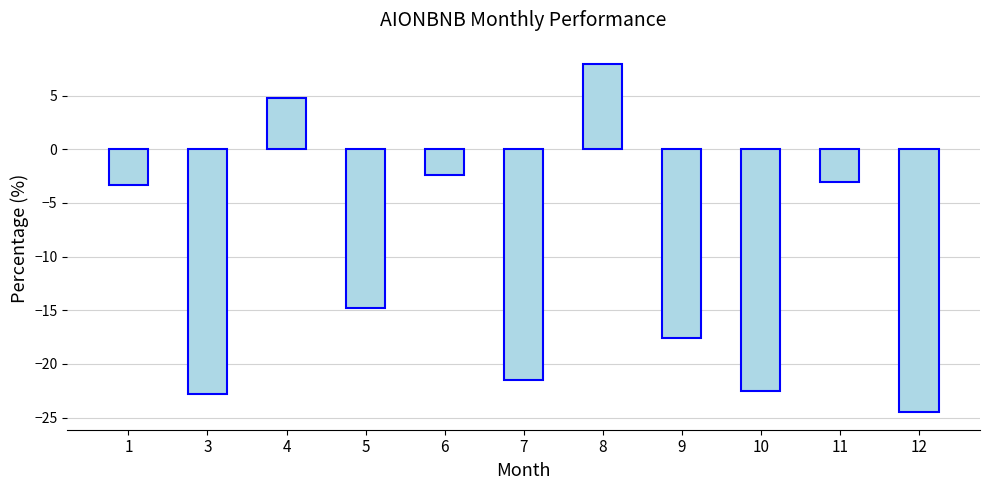

What is the maximum value shown in the chart?

7.9